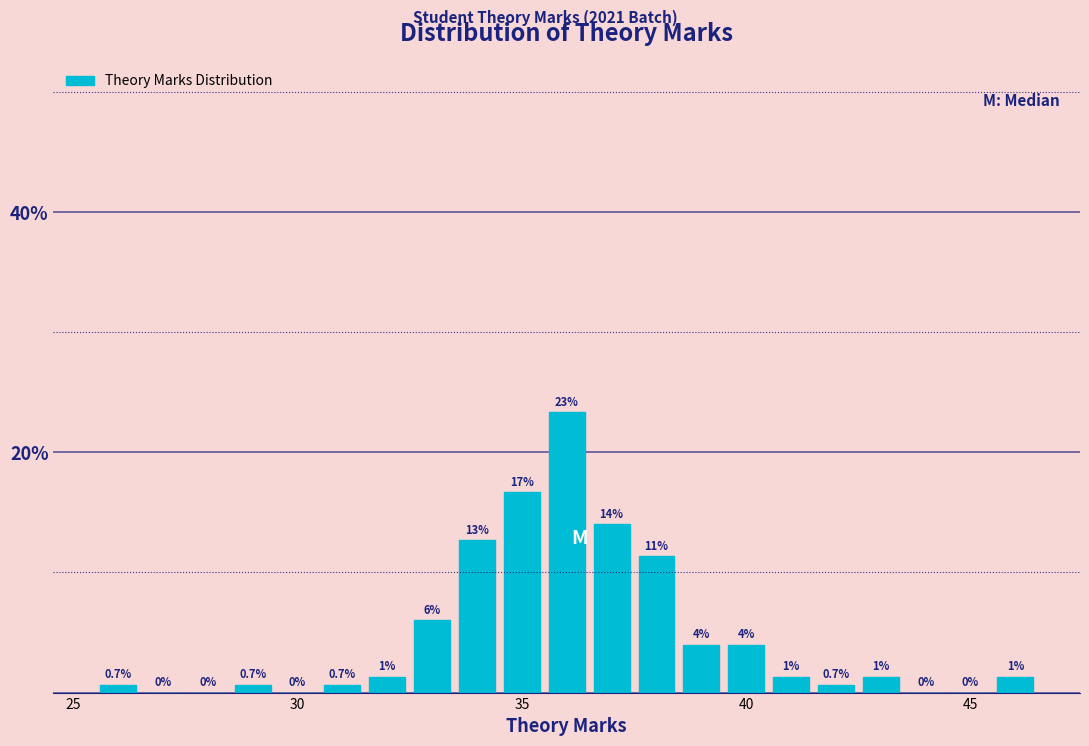

Around what value on the x-axis is the tallest bar? Give the approximate position of its centre, as read against the axis.

36.0